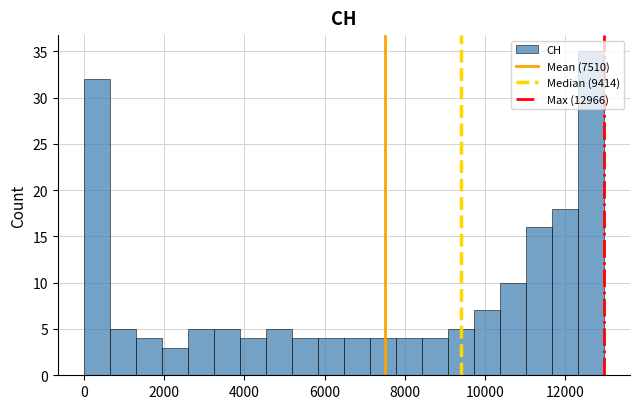

Around what value on the x-axis is the tallest bar? Give the approximate position of its centre, as read against the axis.

12600